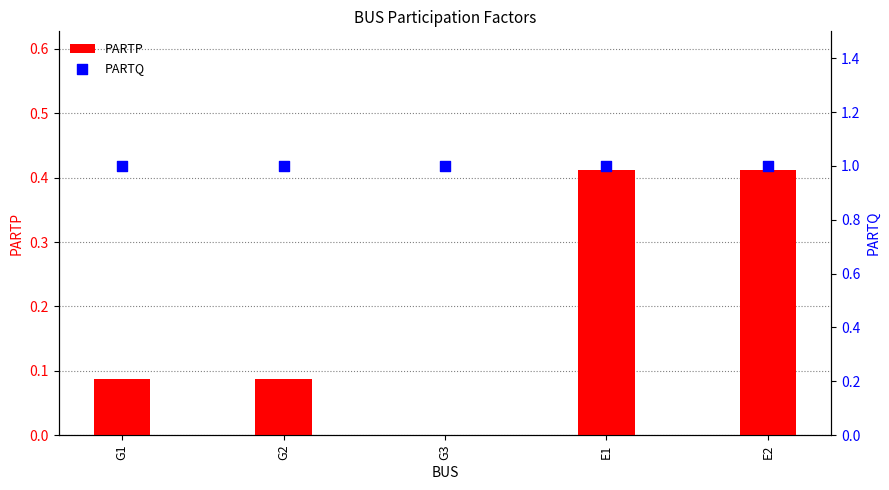

What is the total value across all series at E1?

1.4